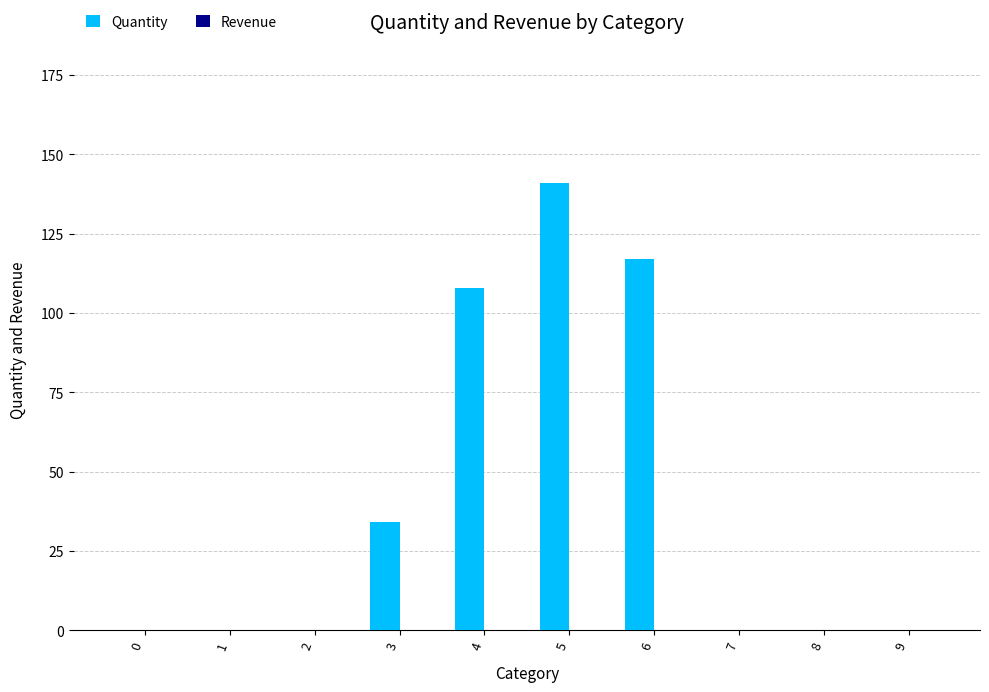

What is the sum of the values at 8 and 5?

141